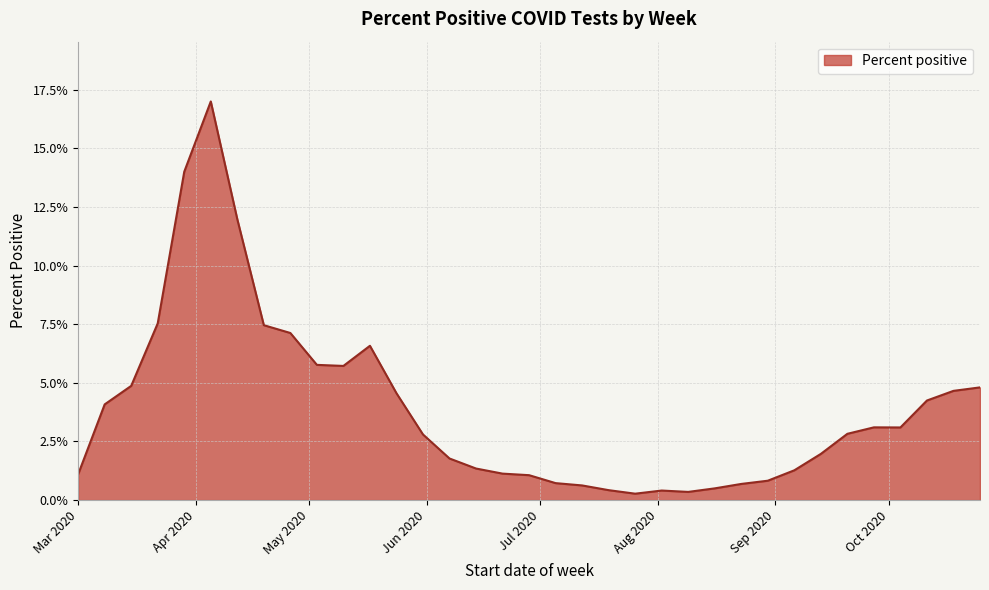

Does the chart have visible grid lines?

Yes